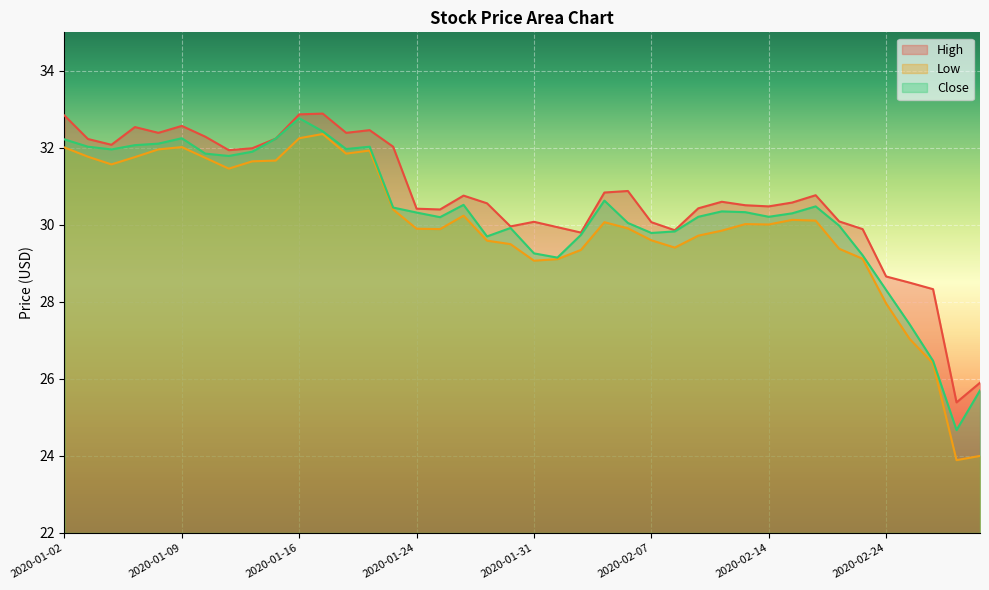

In Close, how many points are lower than both neighbors (excluding endpoints)?

9